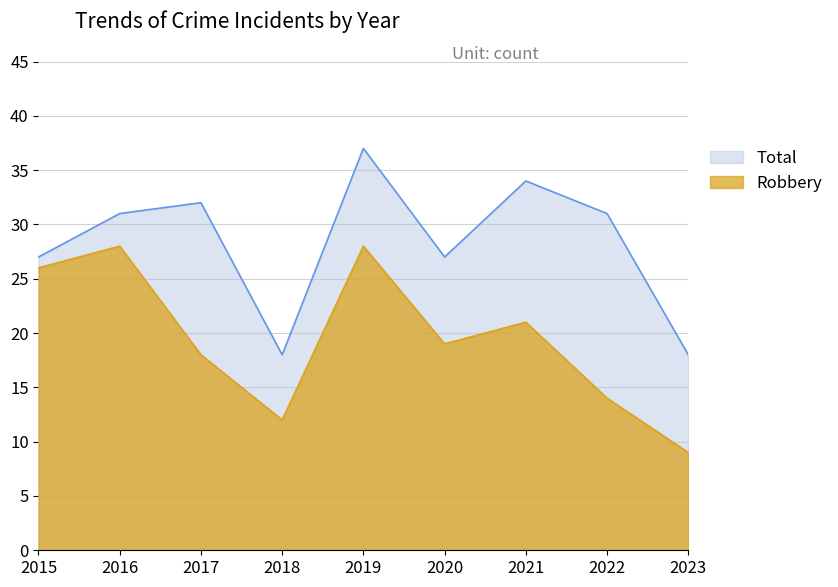

At how many categories does at least one series exceed 33?

2